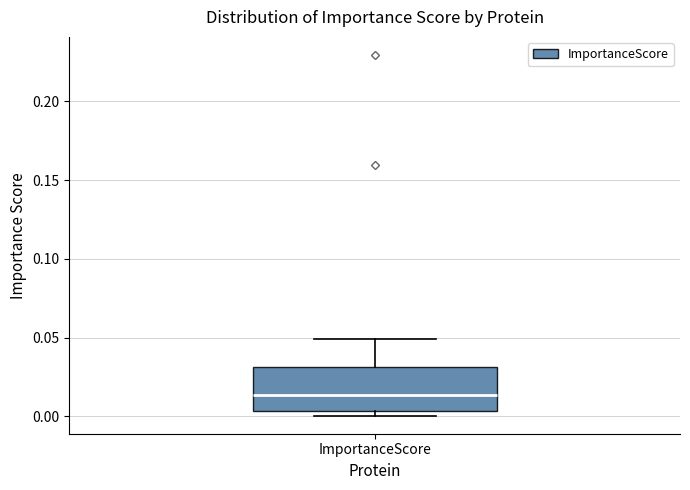

Where does the median line of the box for ImportanceScore sit on the y-axis? The values are not printed on the chart, so give them approximately, as read against the axis.

0.015